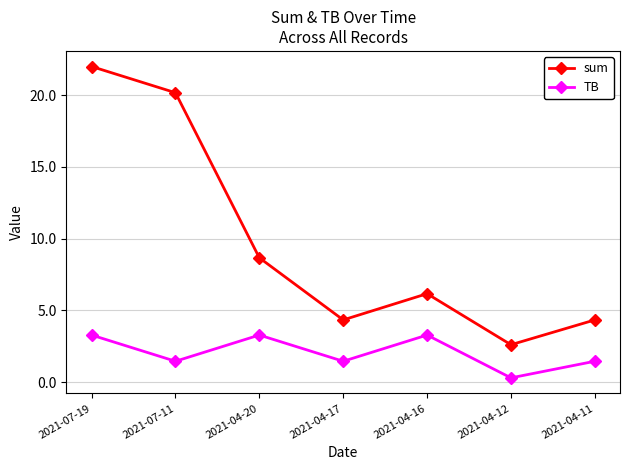

Reading left to right, list all the values displayed in this chart.

sum: 22.0	20.2	8.7	4.3	6.2	2.6	4.3
TB: 3.3	1.4	3.3	1.4	3.3	0.3	1.4